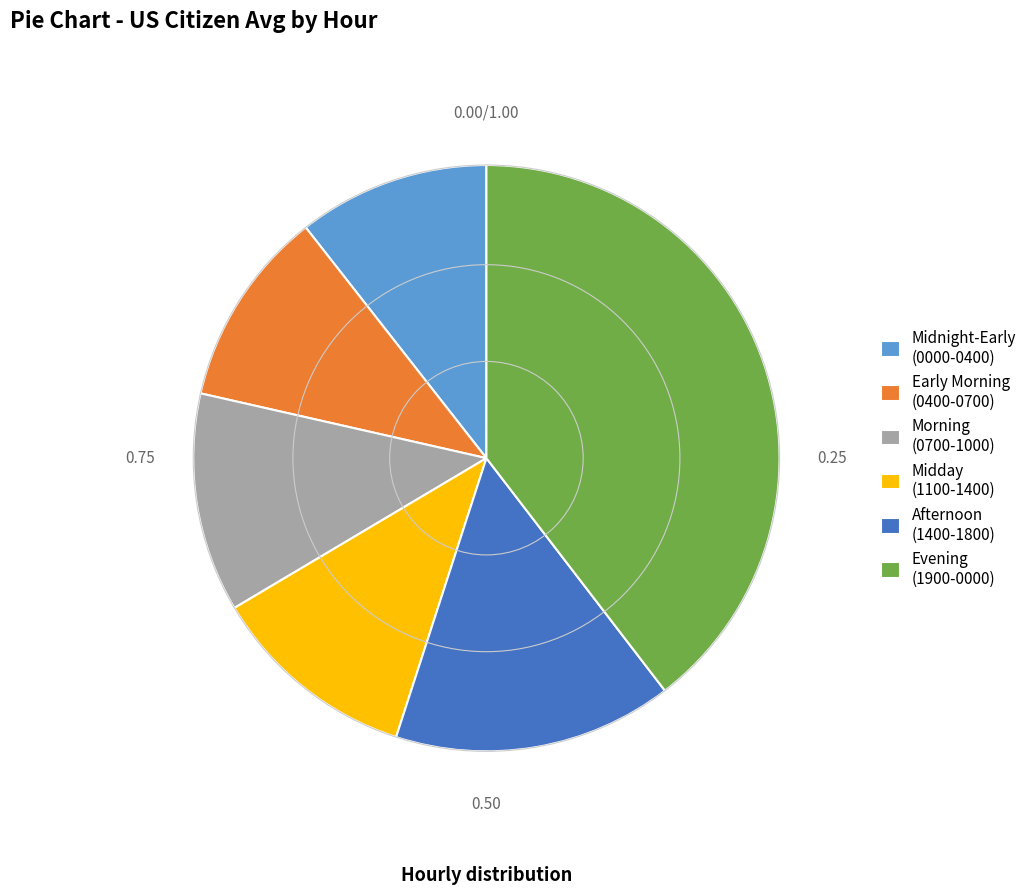

Is there any slice that represents more than half of the pie?

No